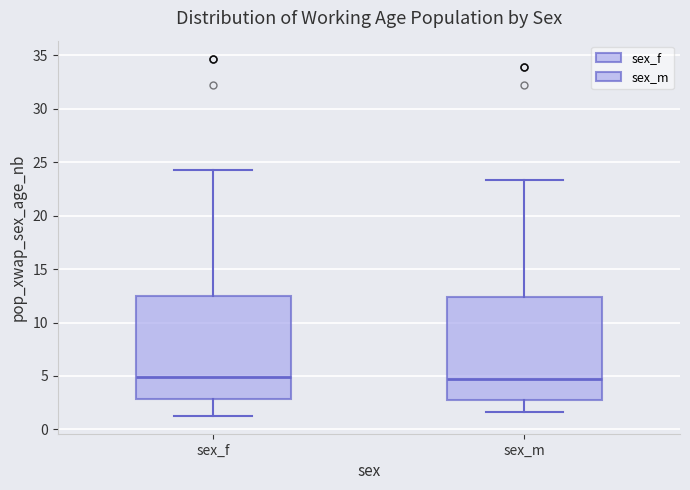

Where does the lower whisker of the box for sex_m end on the y-axis? The values are not printed on the chart, so give them approximately, as read against the axis.

1.5